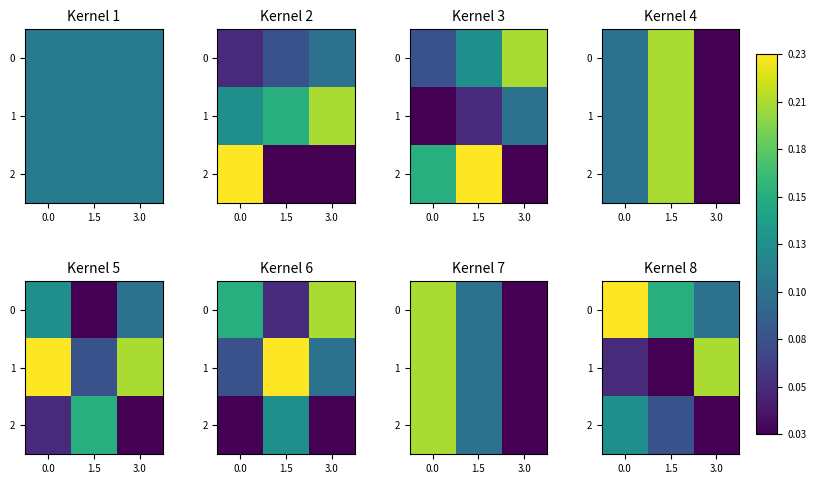

At how many categories does at least one series exceed 0?

3